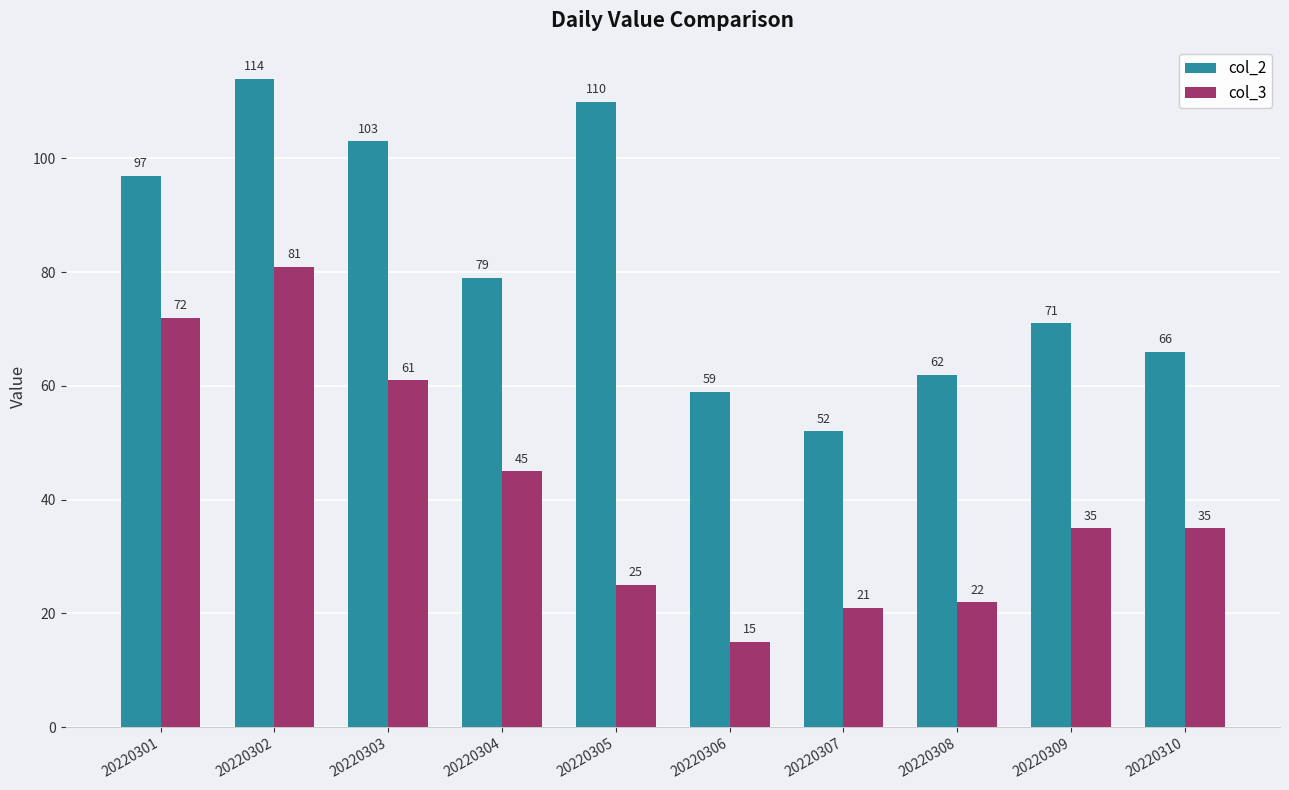

Which category has the lowest value in the col_3 series?

20220306